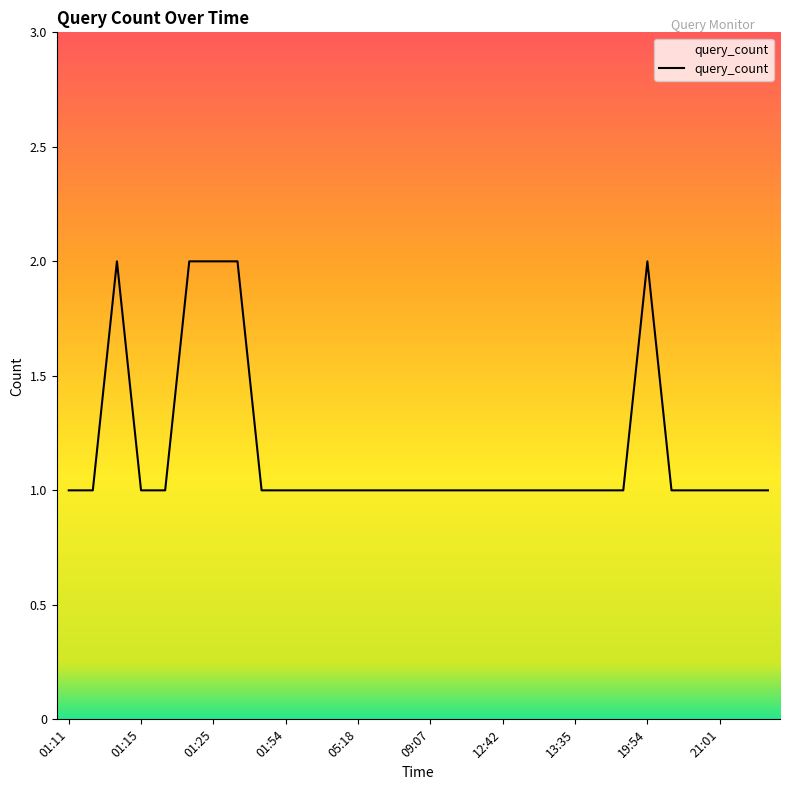

How many values are between 1 and 2?

30